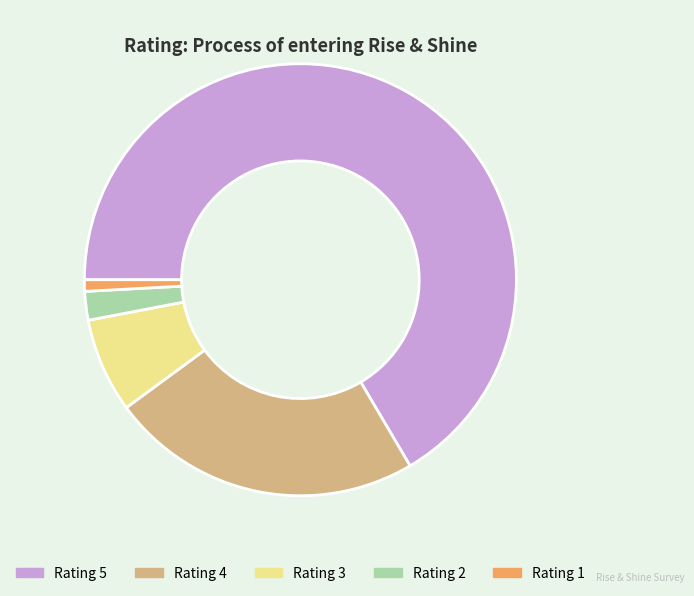

Do Rating 2 and Rating 1 together represent more than half of the pie?

No